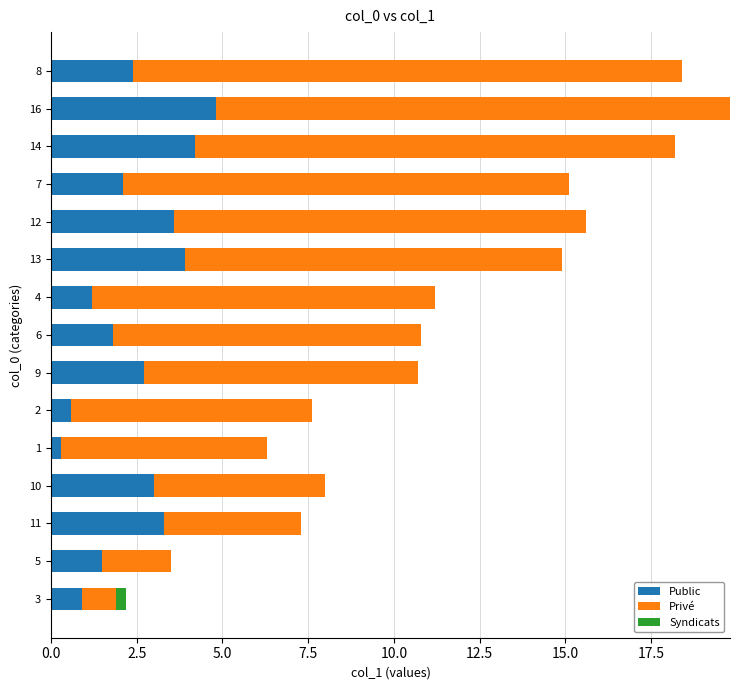

Which category has the highest value in the Public series?

16